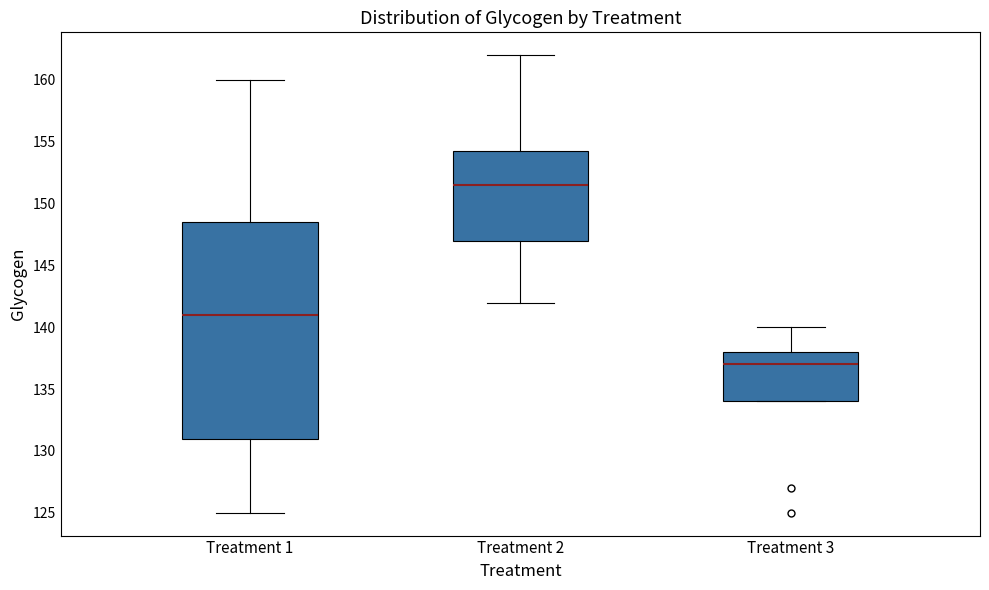

Where is the upper edge of the box for Treatment 3 on the y-axis? The values are not printed on the chart, so give them approximately, as read against the axis.

138.0